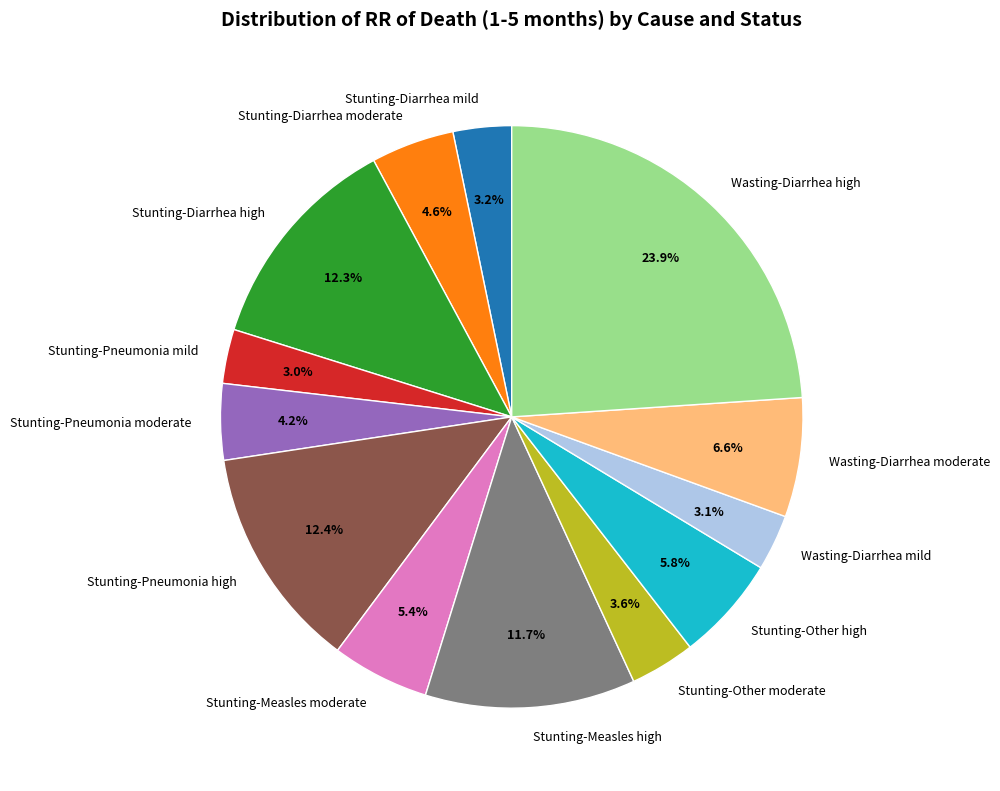

Which has a higher value, Stunting-Diarrhea high or Stunting-Other moderate?

Stunting-Diarrhea high